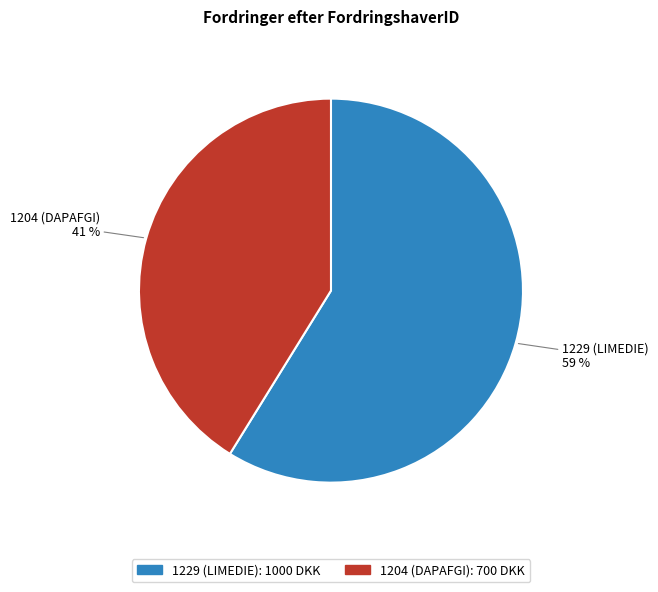

Which category has the biggest portion of the pie?

1229 (LIMEDIE)